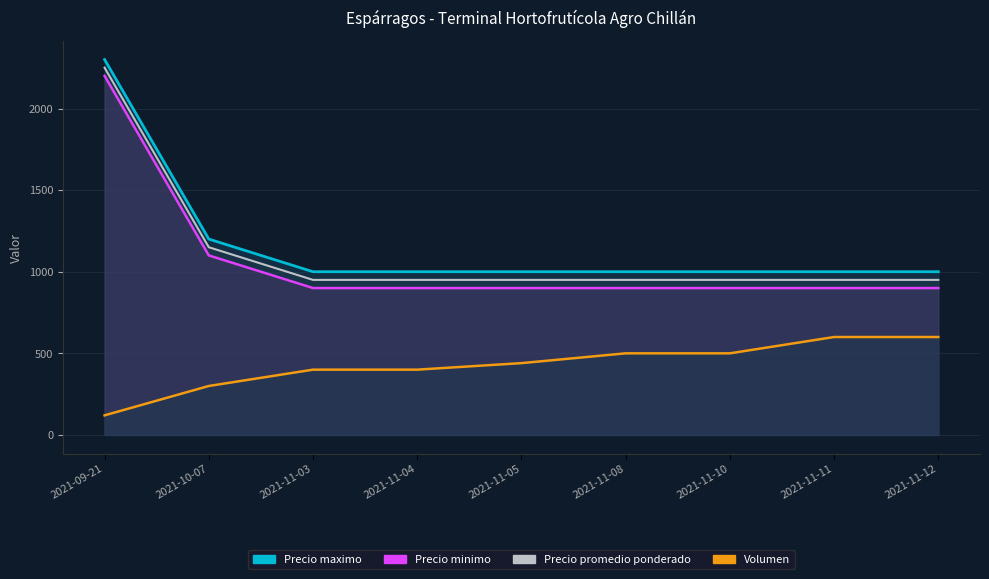

Between 2021-09-21 and 2021-11-03, which is larger?

2021-11-03